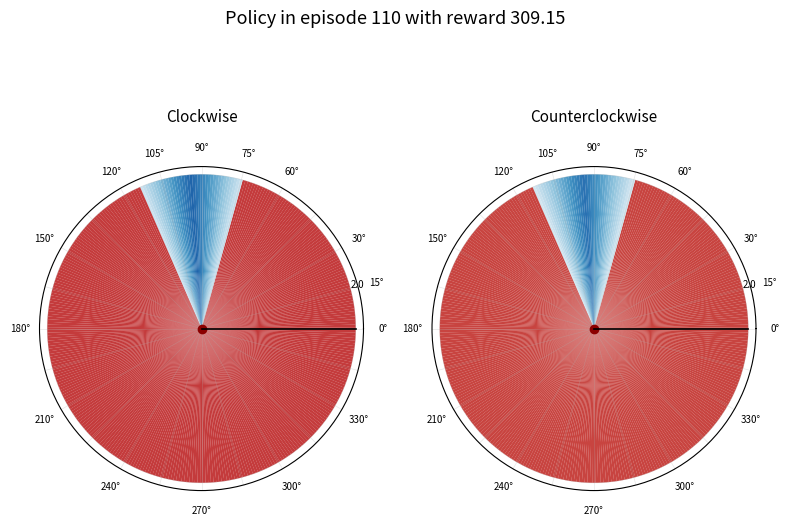

Count the number of slices in the pie.

38